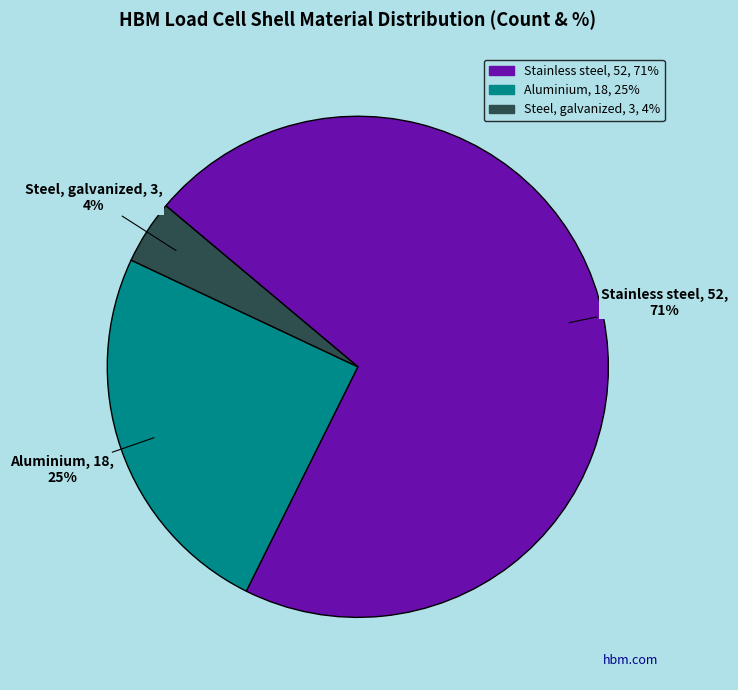

Which has a higher value, Steel, galvanized or Stainless steel?

Stainless steel